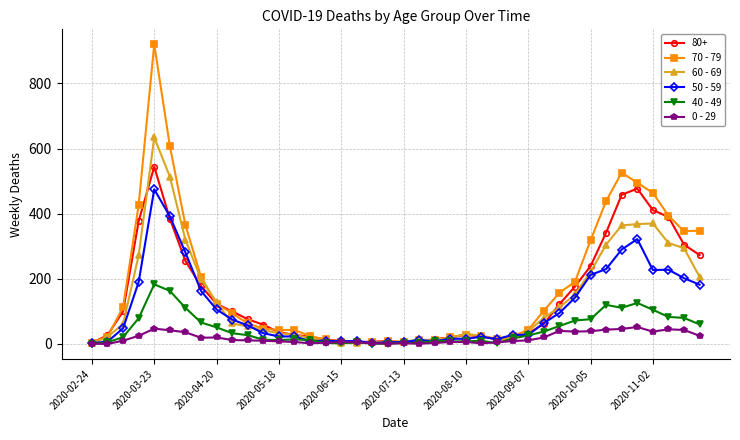

Which series has the largest range (max minus min)?

70 - 79